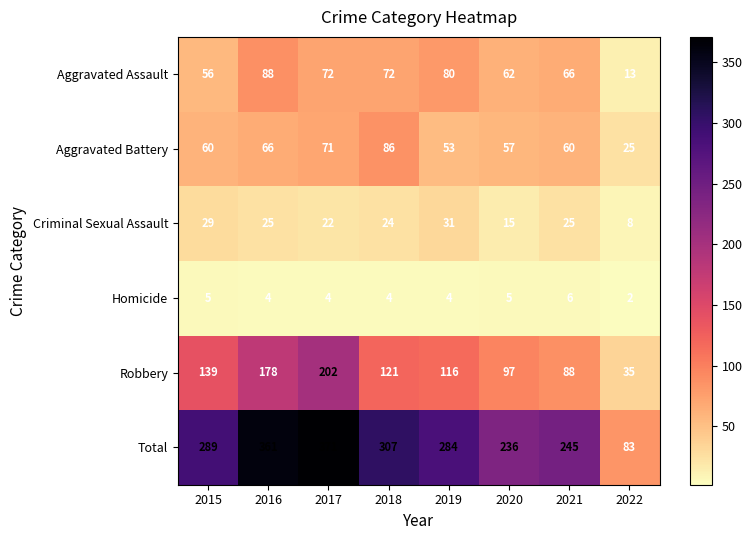

What is the difference between the highest and lowest values at 2020?

231